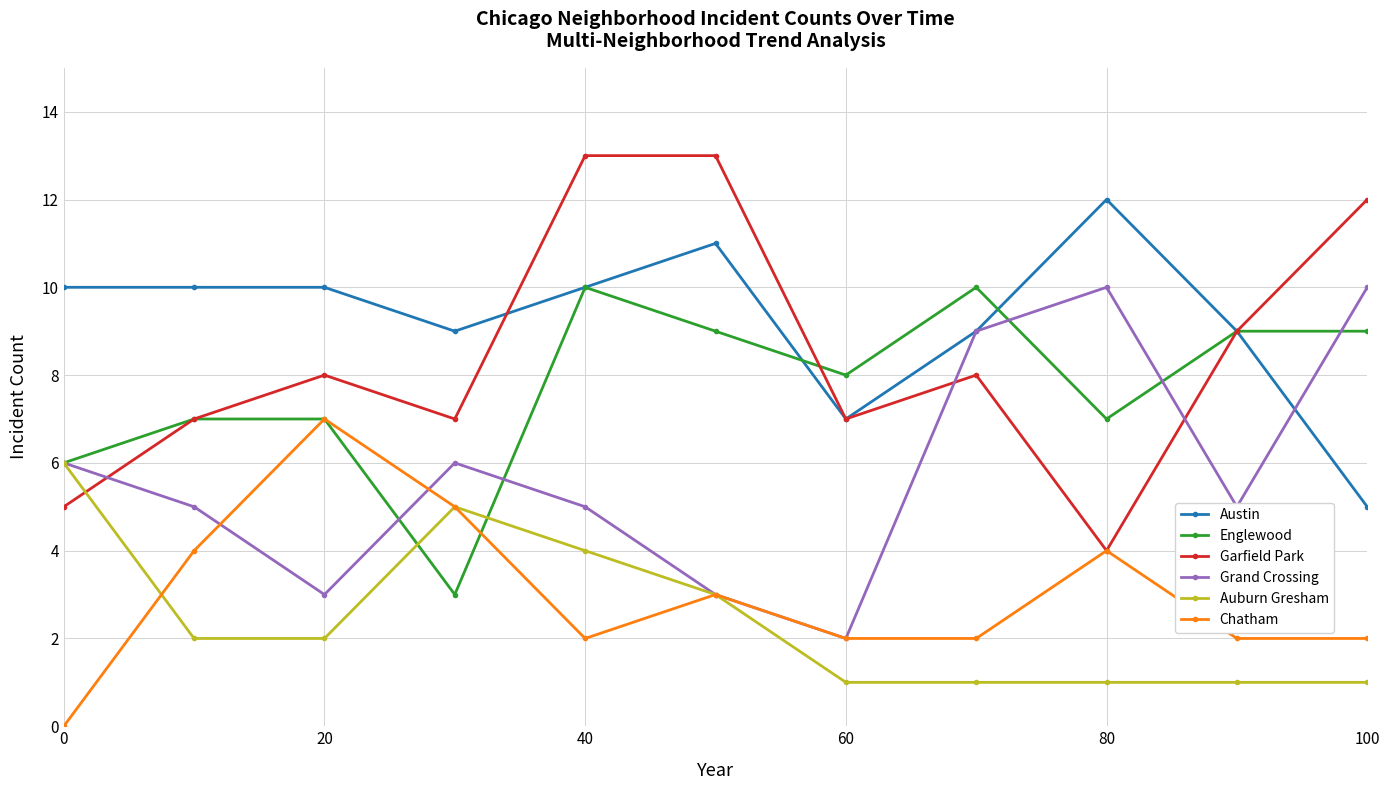

True or false: Chatham has more than 0 points higher than both neighbors.

True